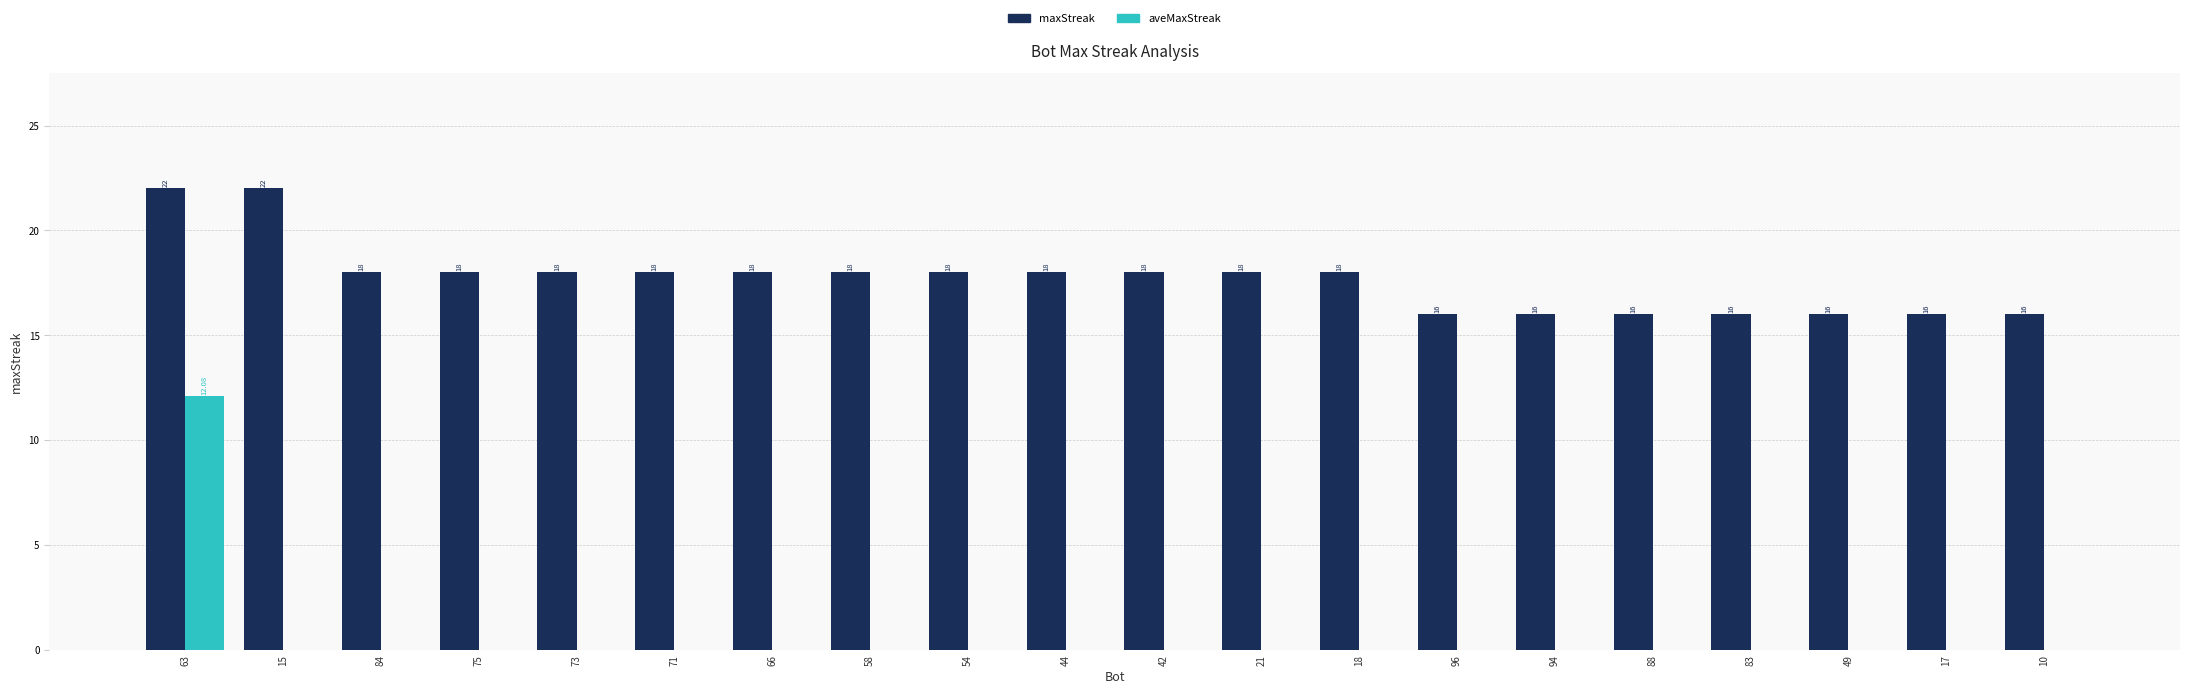

What is the total value across all series at 21?

18.0